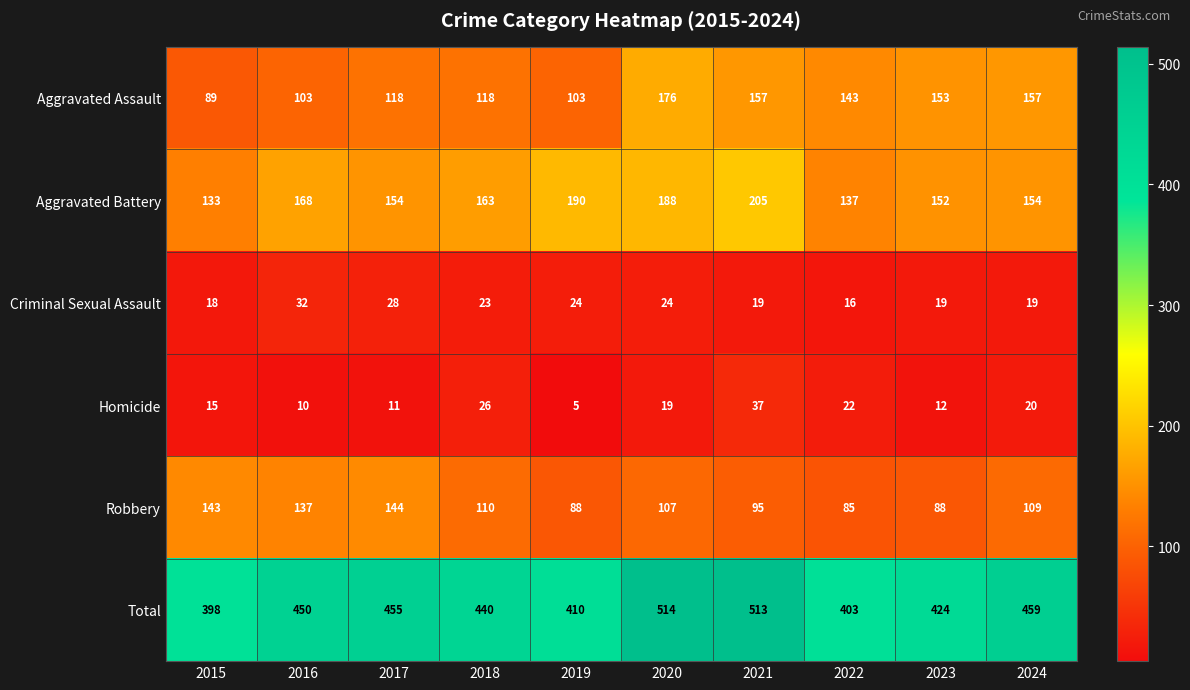

Rank the series by their maximum value, from highest to lowest.

Total, Aggravated Battery, Aggravated Assault, Robbery, Homicide, Criminal Sexual Assault